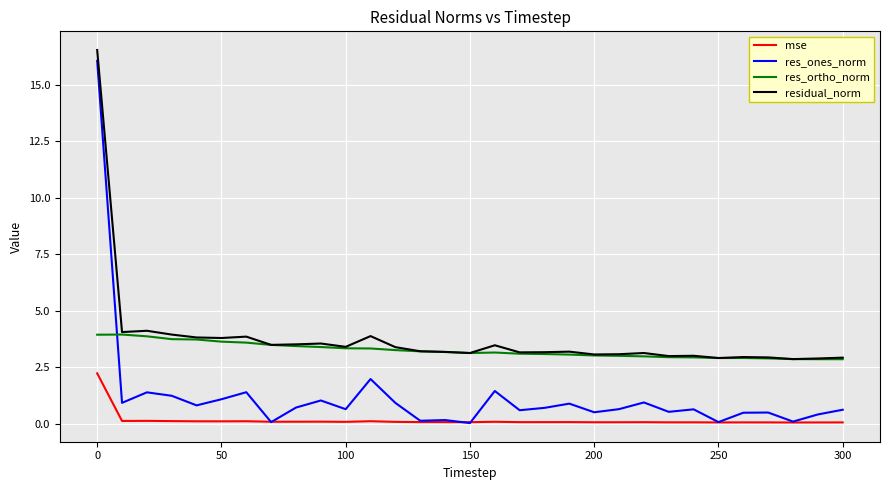

What is the highest value of the res_ones_norm series?

16.1